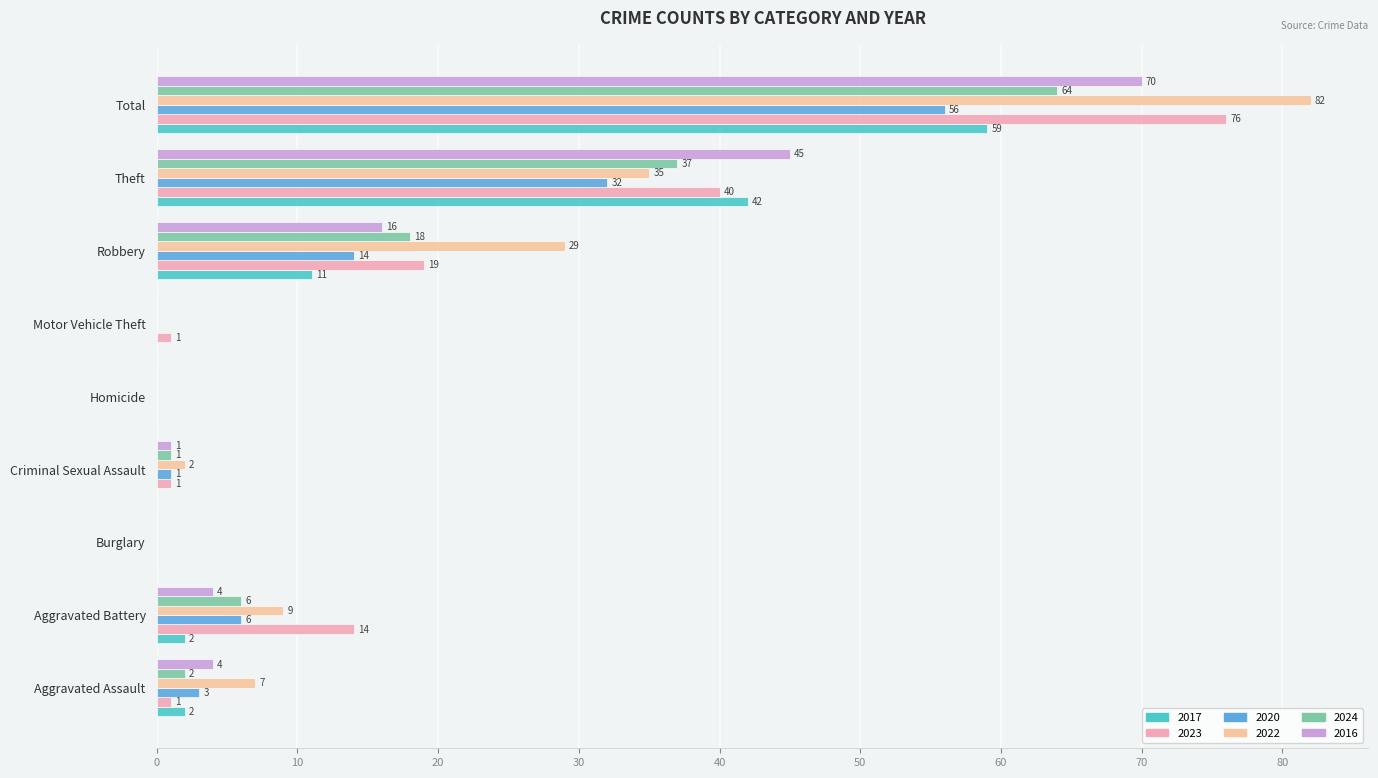

How many data points does each series have?

9